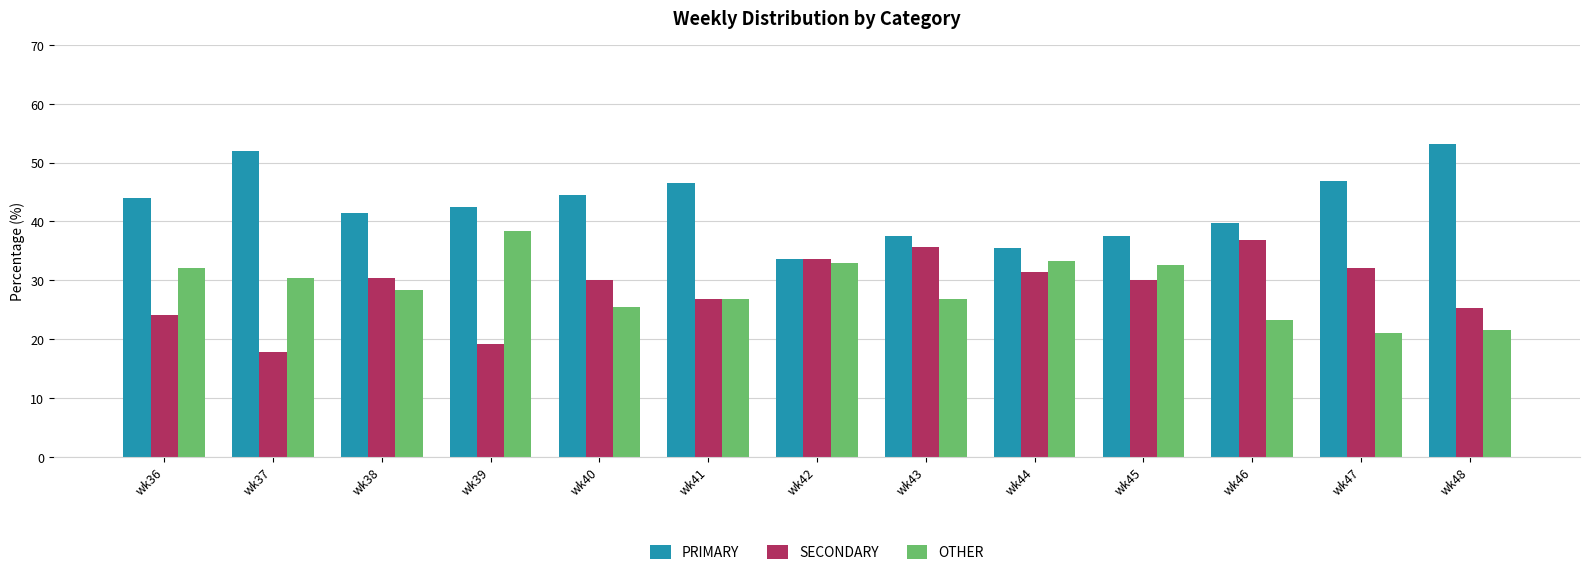

What is the total value across all series at wk40?

100.0